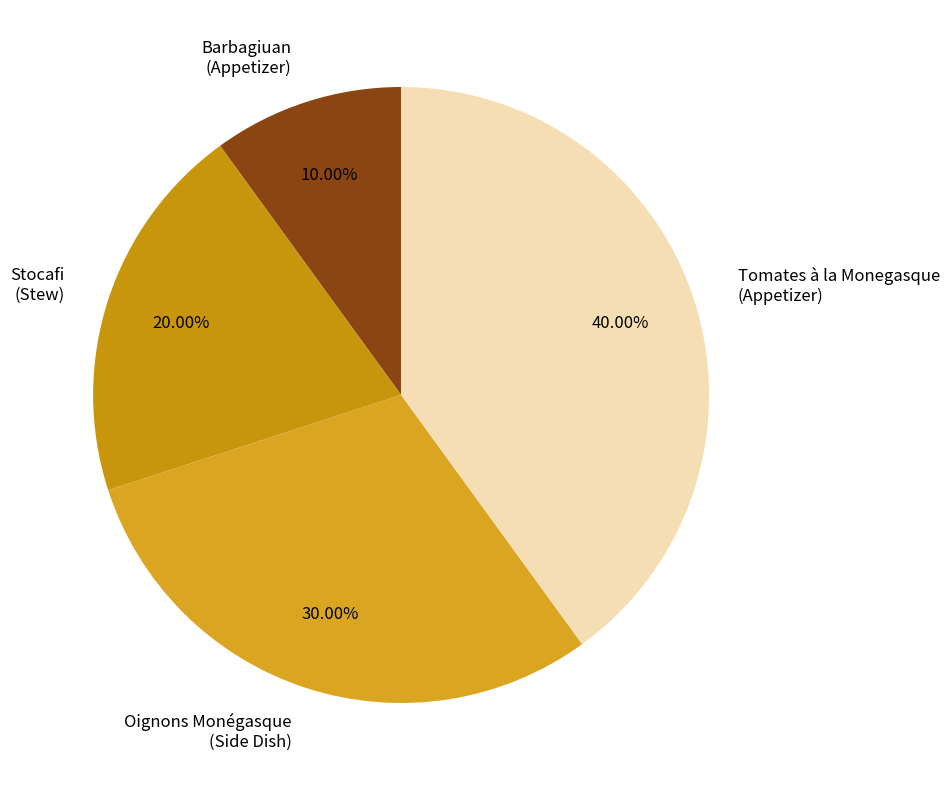

True or false: Tomates à la Monegasque accounts for 31% of the total.

False